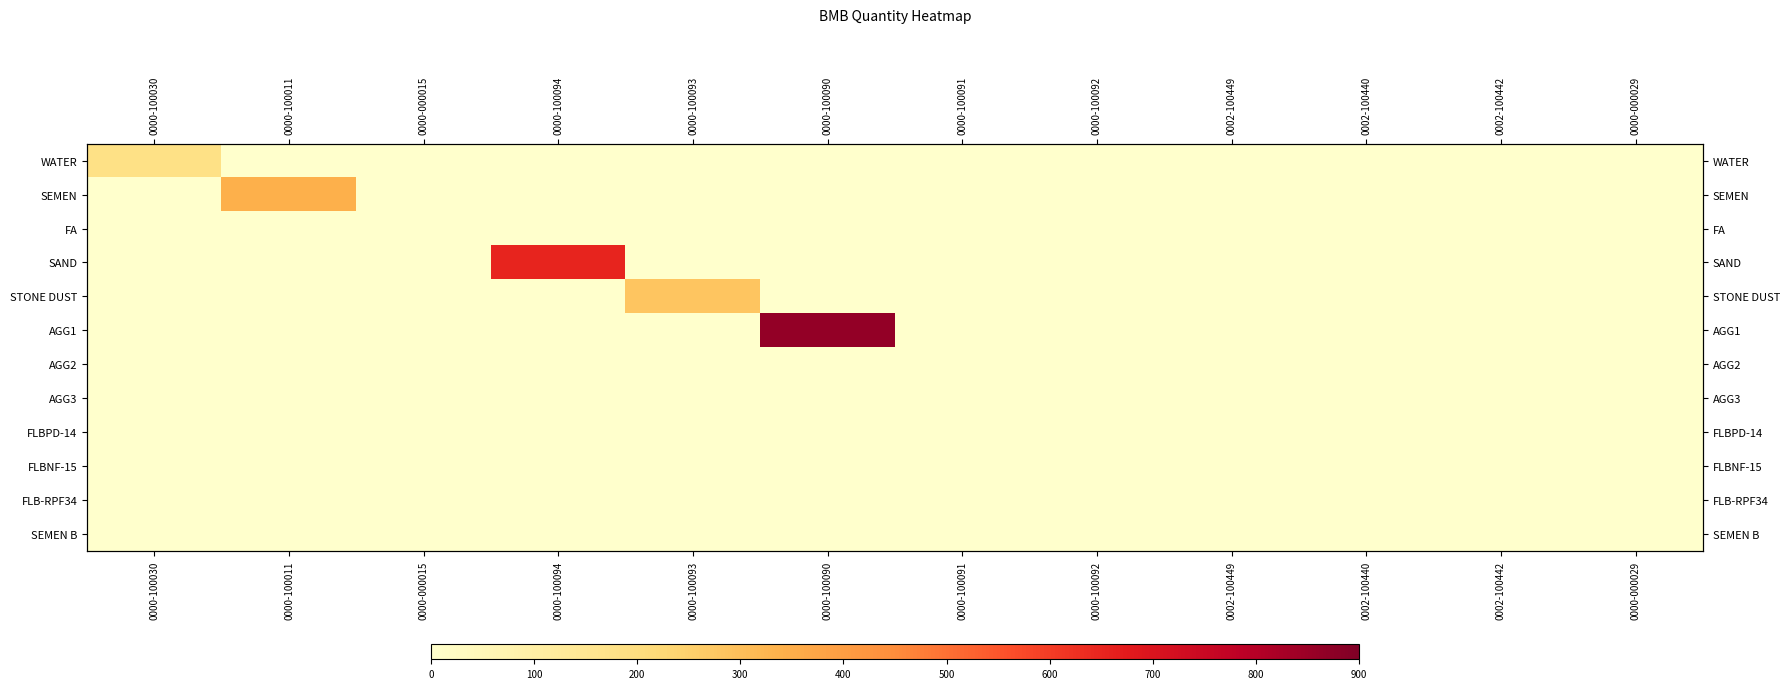

At which label is STONE DUST closest to 142?

0000-100030